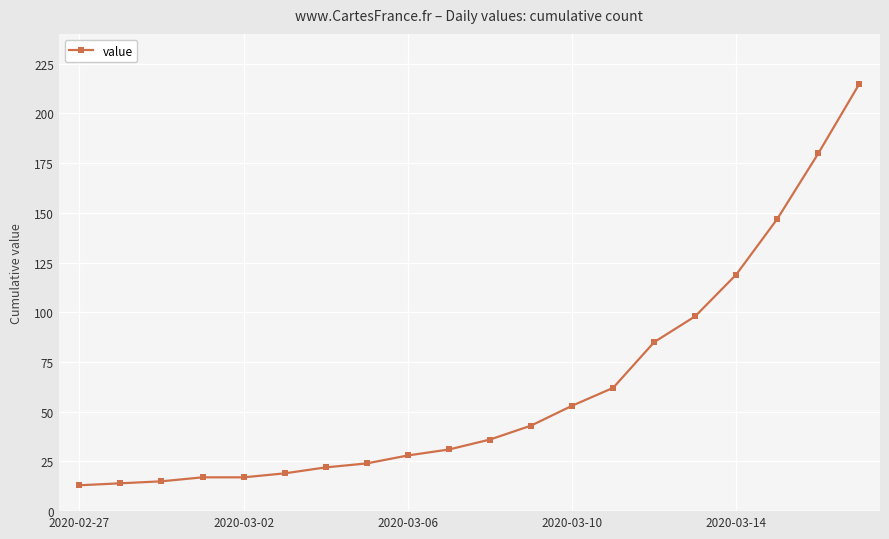

What is the difference between the second highest and minimum values?

167